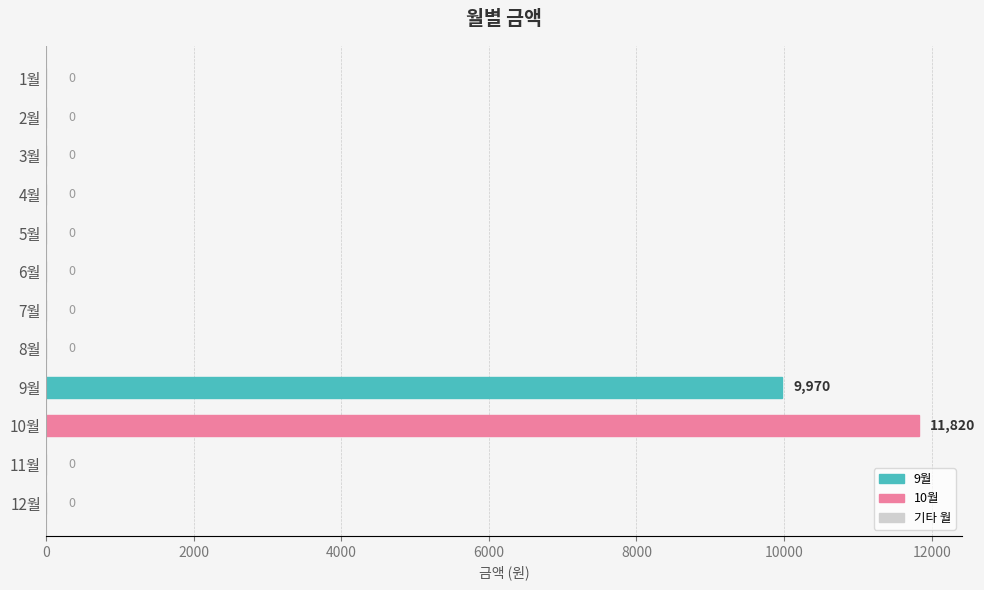

Is it true that the value at 3월 is -3720?

False